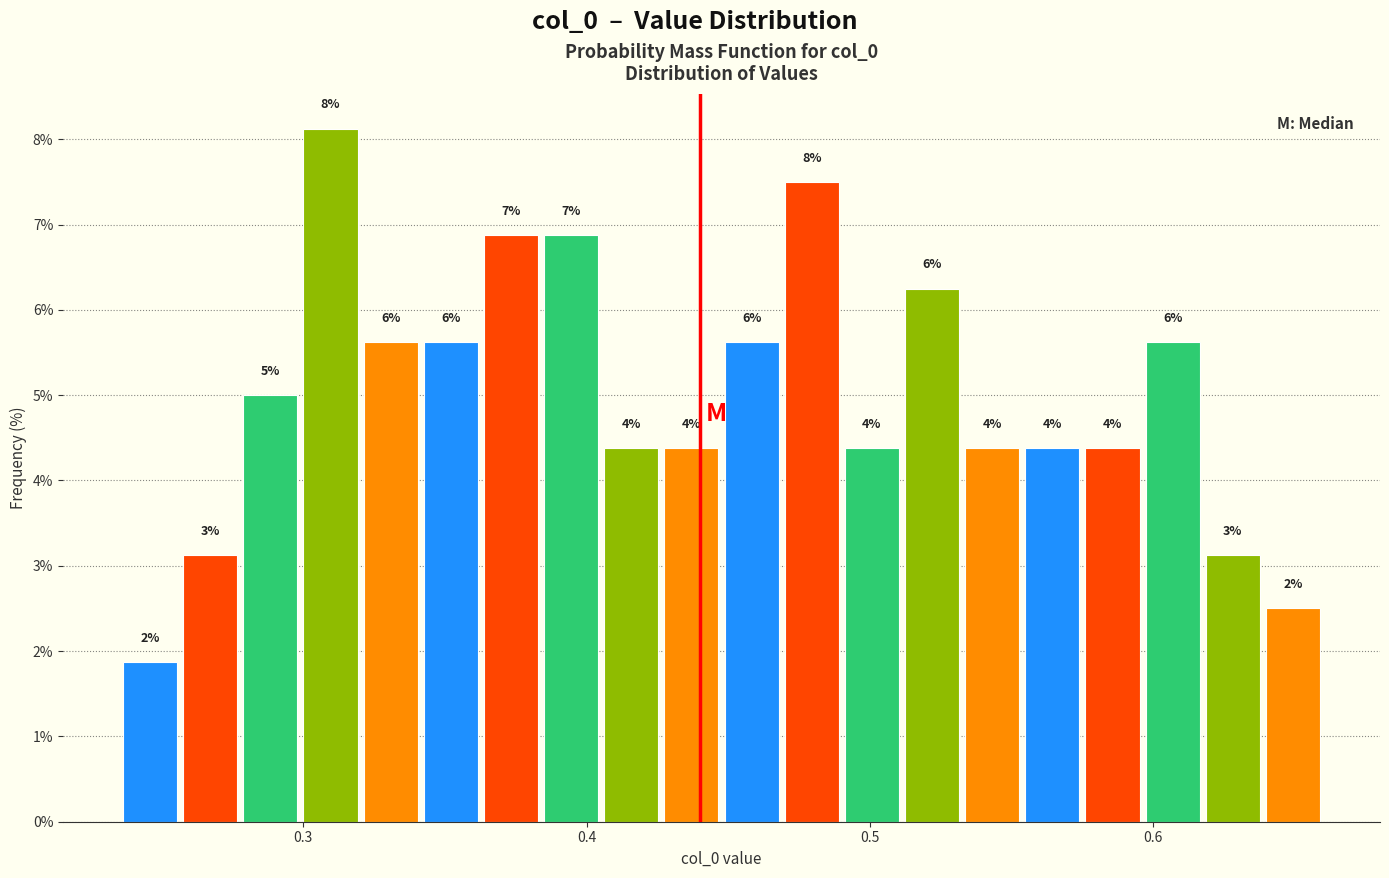

Around what value on the x-axis is the tallest bar? Give the approximate position of its centre, as read against the axis.

0.31